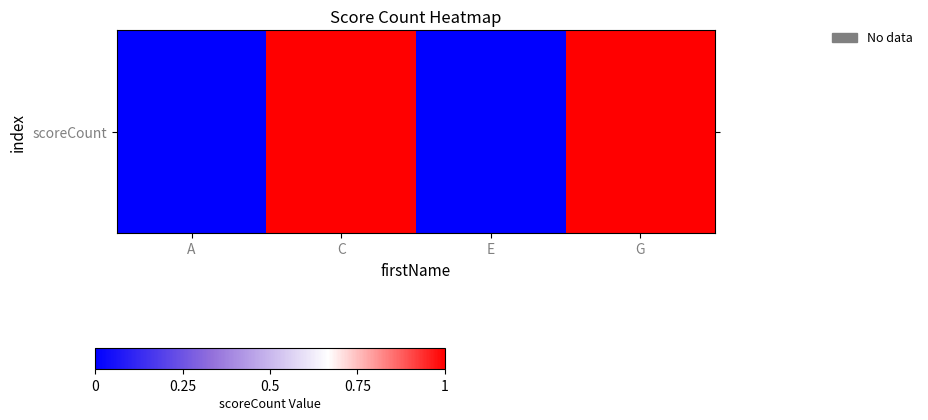

True or false: the data shows 1 at C.

True